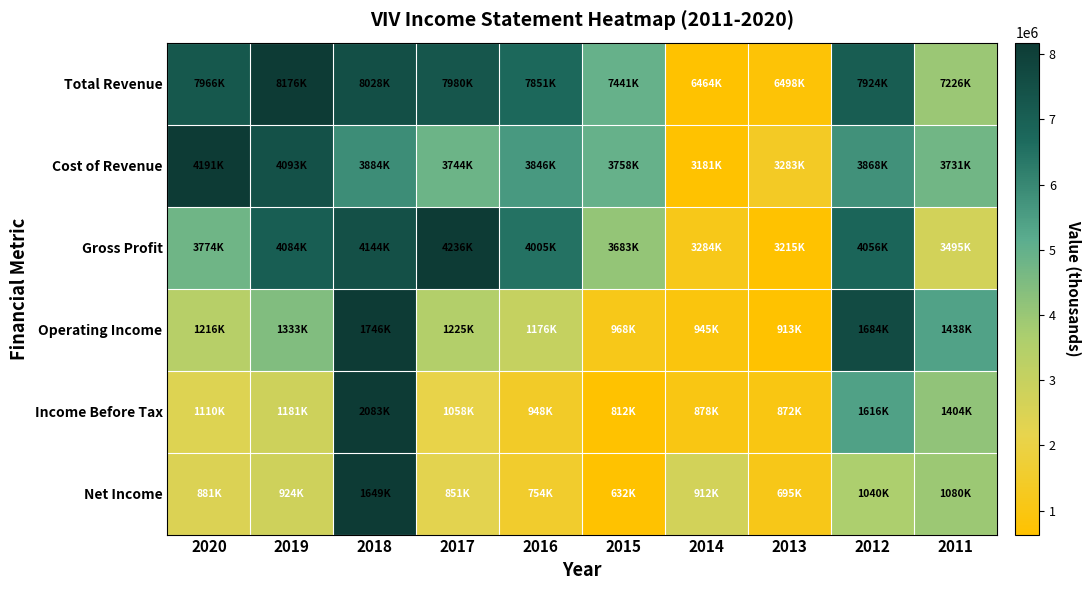

What is the total value across all series at 2019?

3.8